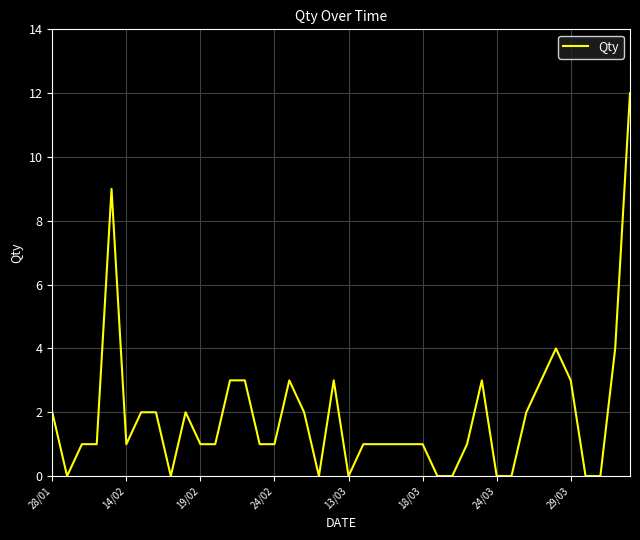

What is the difference between the maximum and minimum values?

12